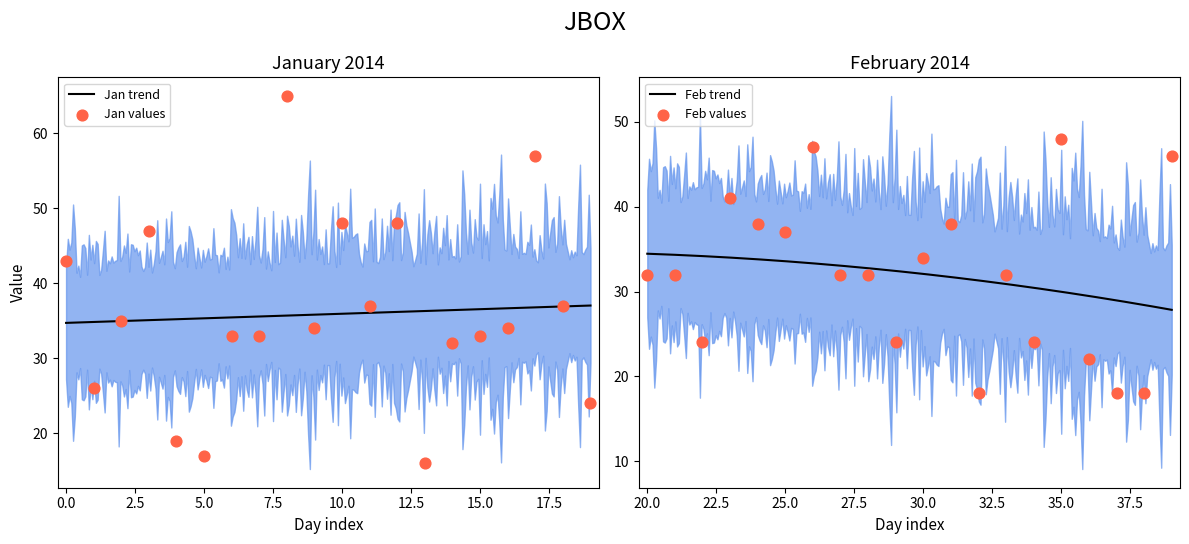

Approximately how many times larger is the value at 20 compared to 8?

0.5